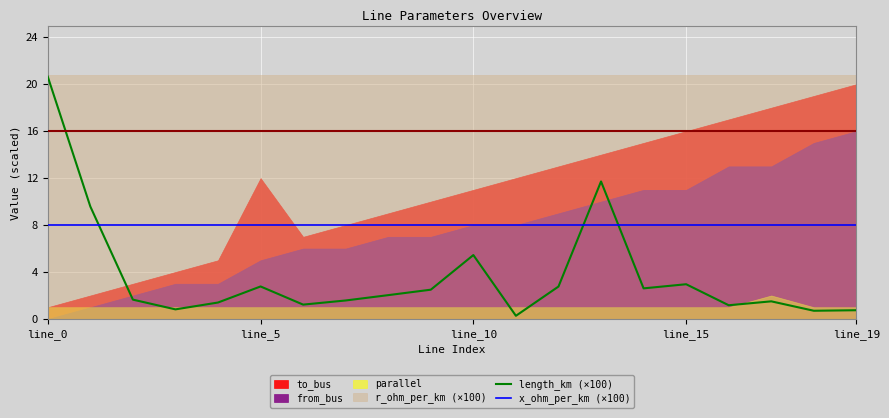

At which label does length_km (×100) first exceed 2?

line_0